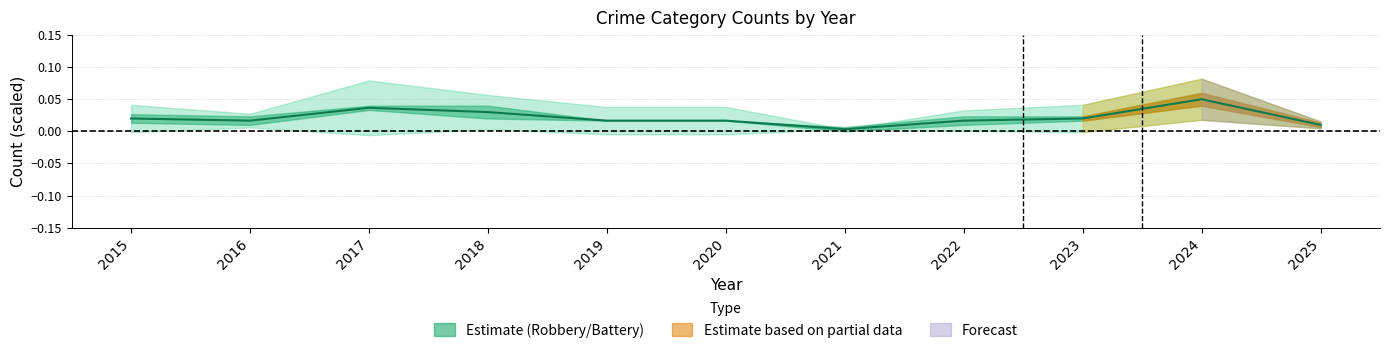

Reading right to left, transcribe all the data shown in this chart.

2025=0.0	2024=0.1	2023=0.0	2022=0.0	2021=0.0	2020=0.0	2019=0.0	2018=0.0	2017=0.0	2016=0.0	2015=0.0